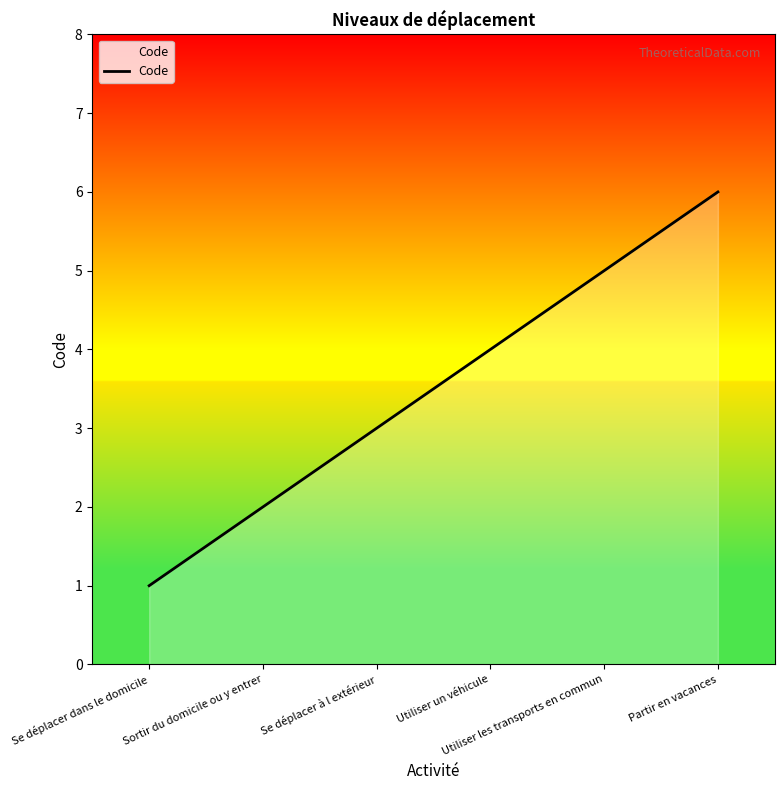

Which label corresponds to the smallest value in the chart?

Se déplacer dans le domicile